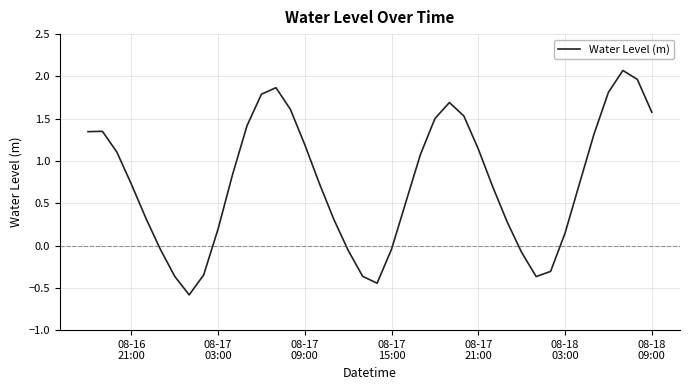

What is the difference between the maximum and minimum values?

2.7